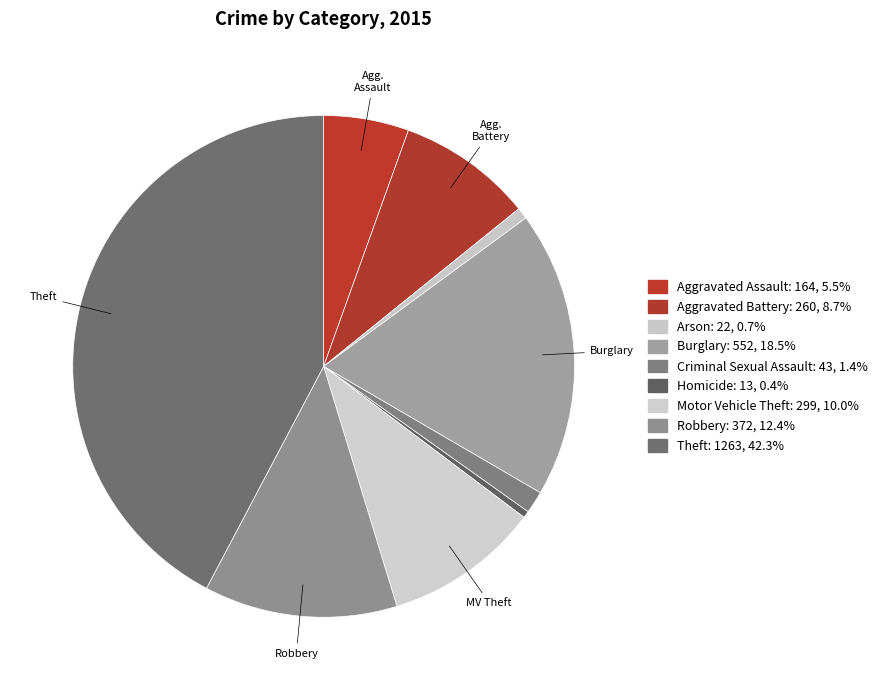

To the nearest percent, what is the difference between the largest and smallest slice percentages?

42%